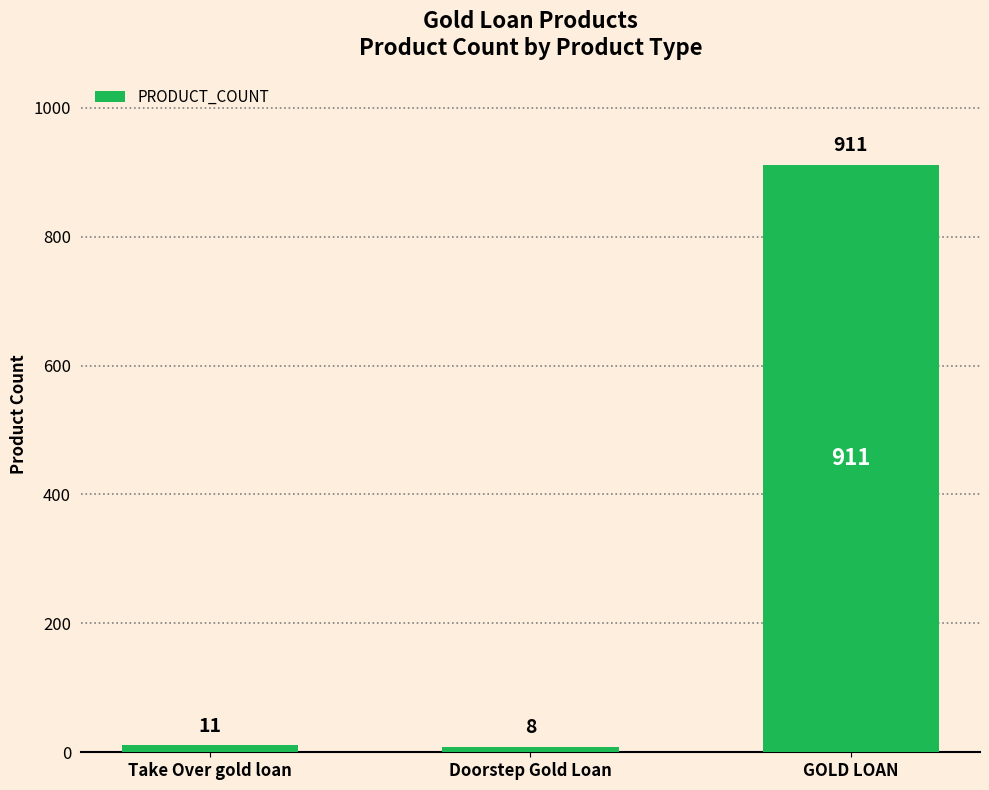

At which label is the value closest to 459?

Take Over gold loan